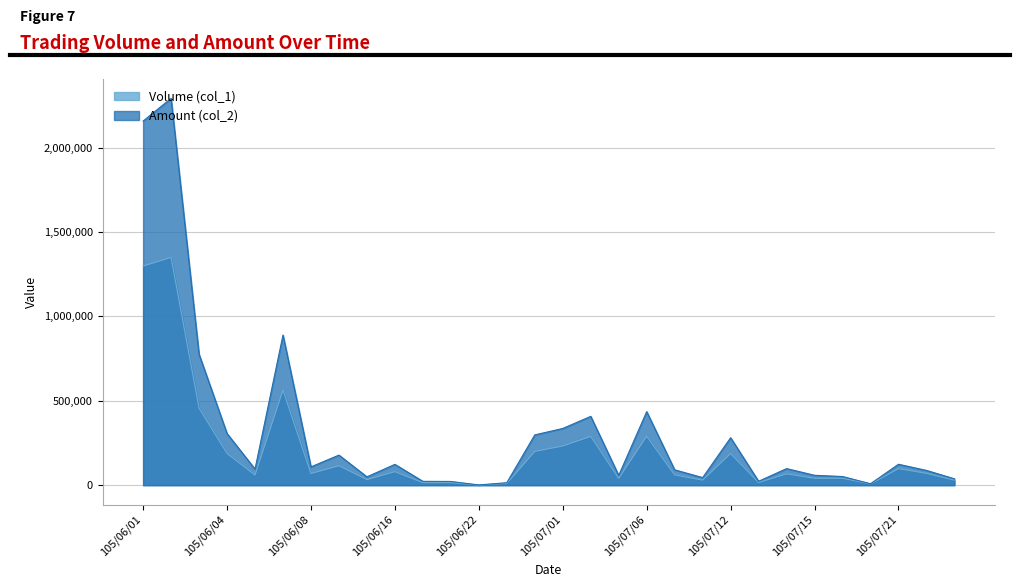

How many series are shown in this chart?

2